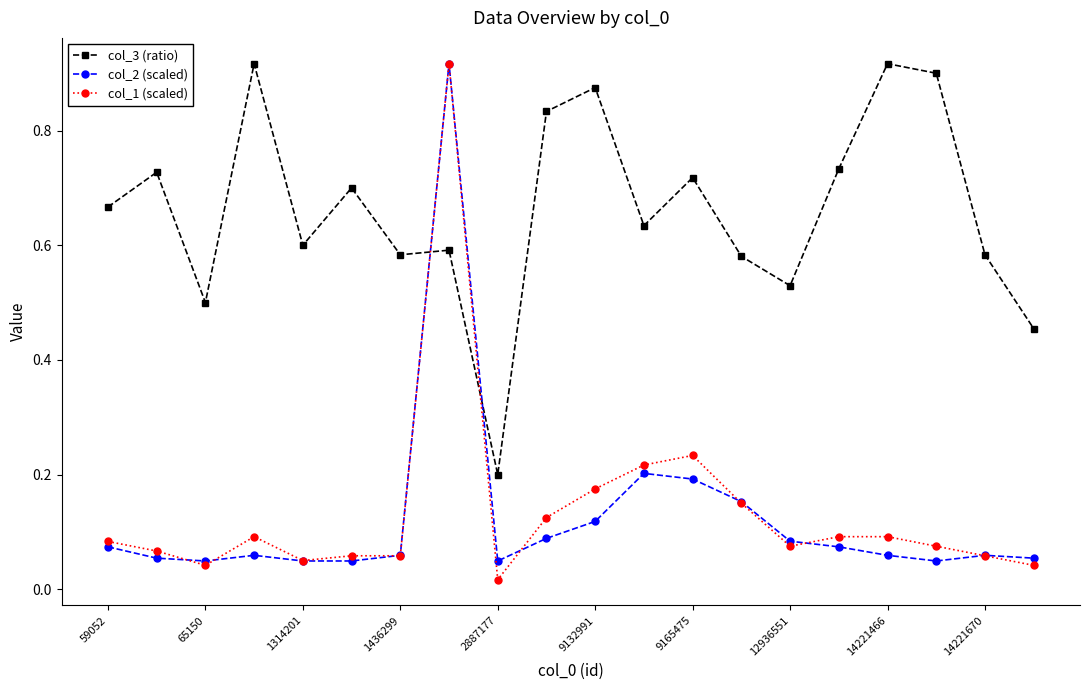

True or false: col_3 (ratio) has more than 2 interior local peaks.

True